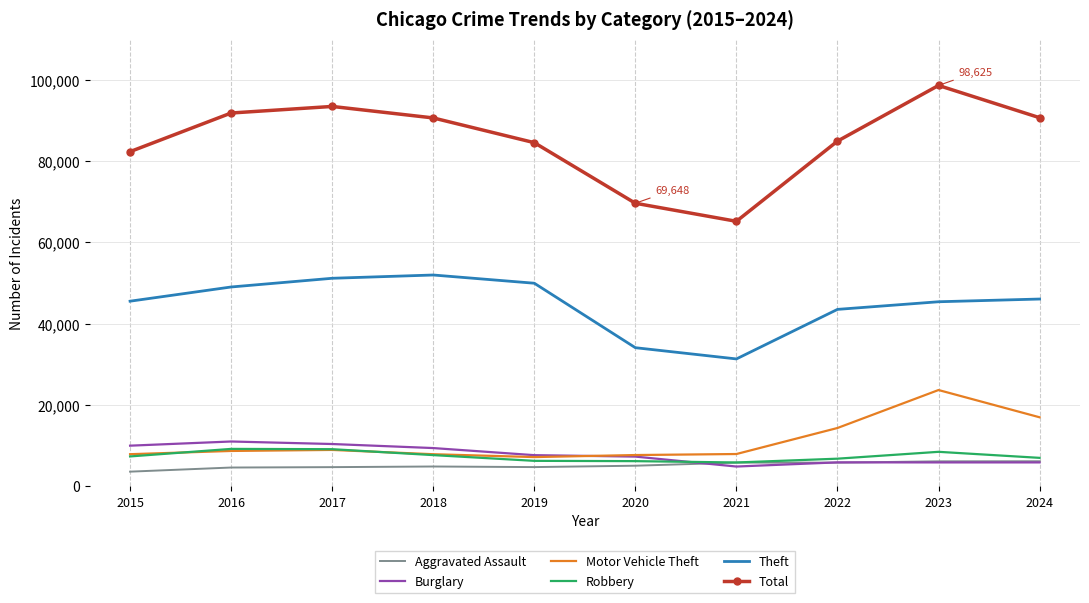

True or false: Total has a value of 90691 at 2024.

True